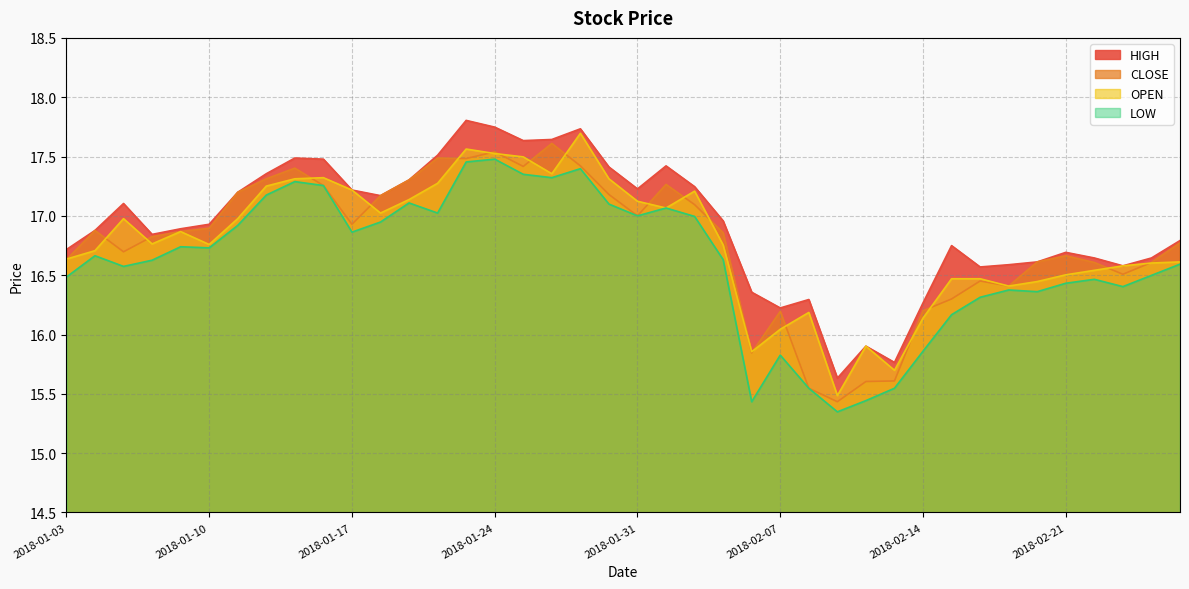

Is it true that OPEN equals 17.2 at 2018-01-17?

True